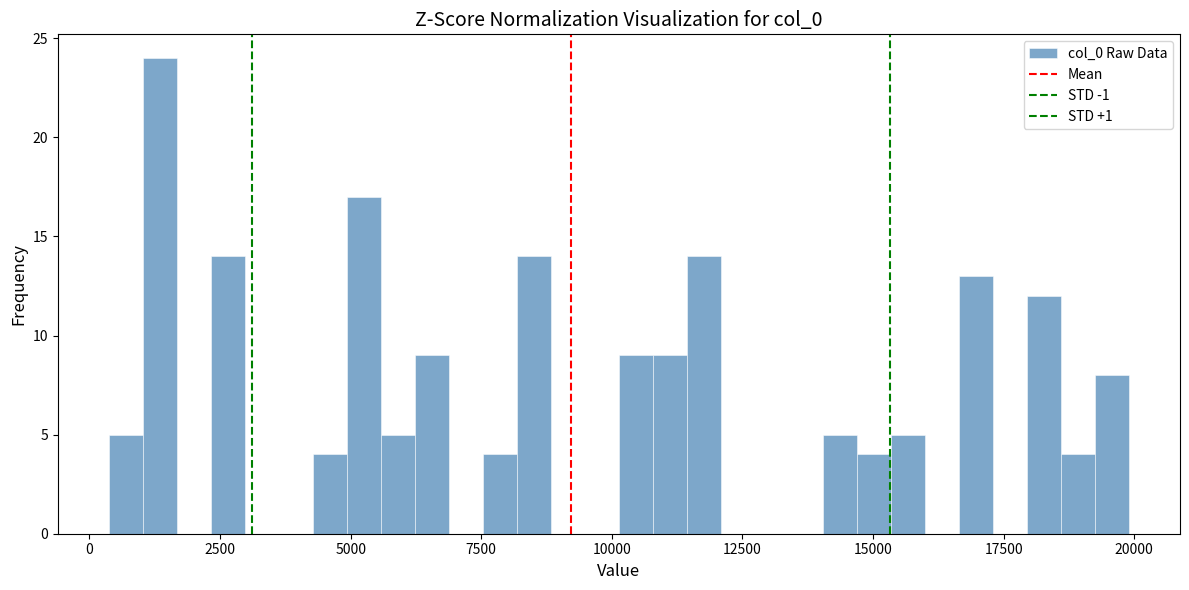

Read against the x-axis, roughly where is the centre of the tallest bar?

1500